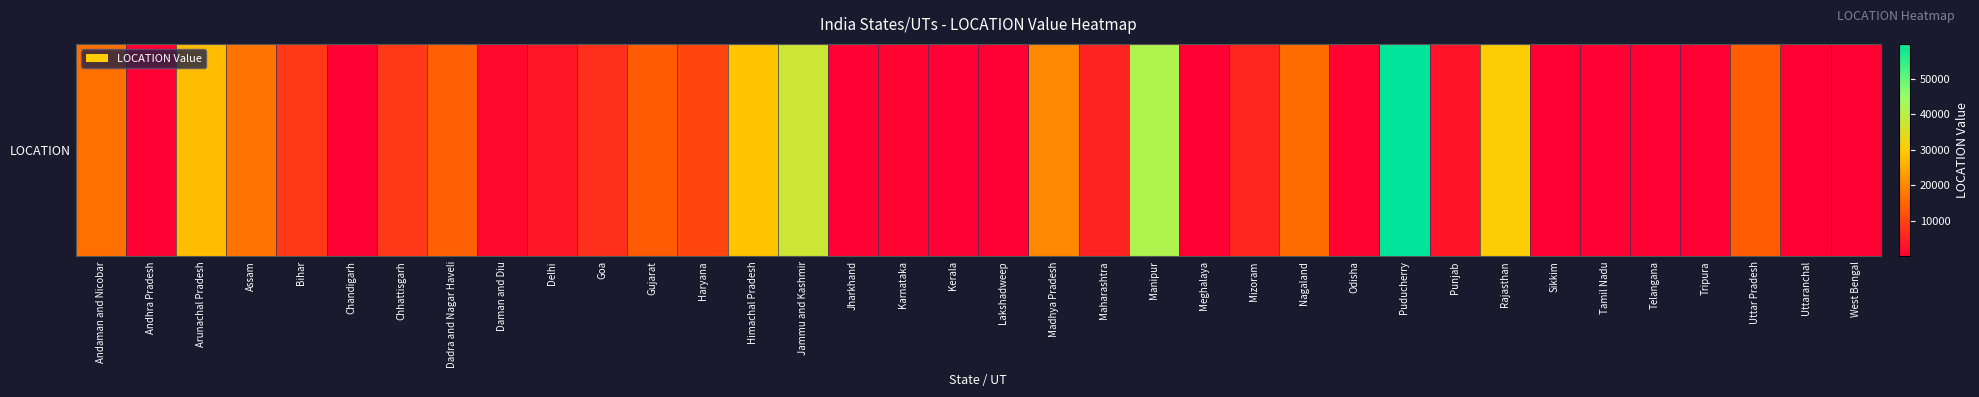

Where does the data first go above 5822?

Andaman and Nicobar